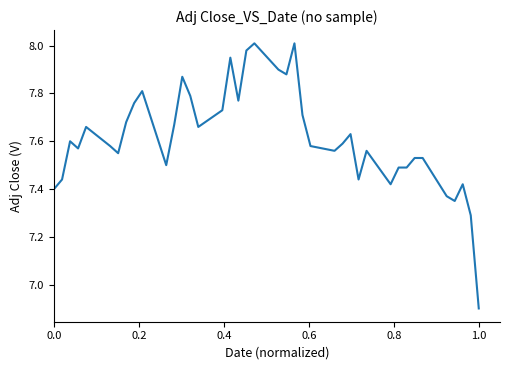

What is the difference between the second highest and minimum values?

1.1